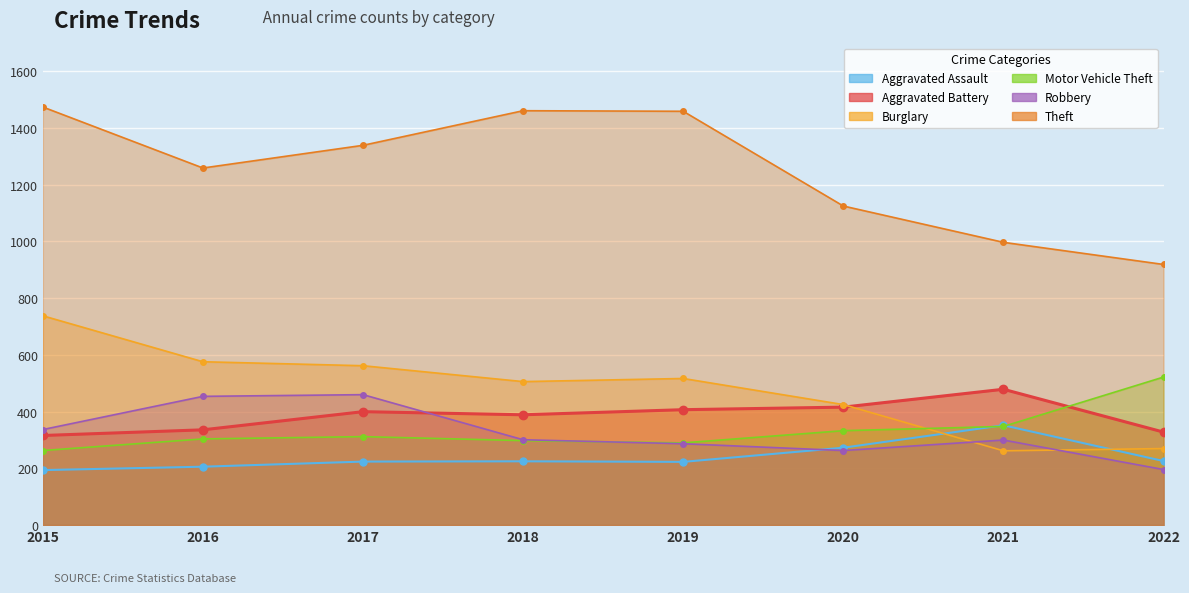

What is the approximate value of Aggravated Battery at 2022, to the nearest 10?

330